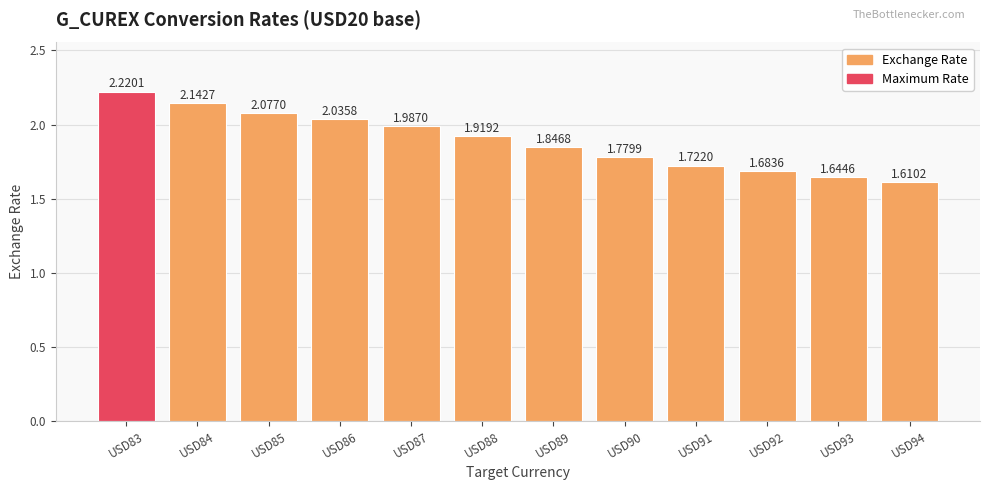

List the labels in order of value, smallest first.

USD94, USD93, USD92, USD91, USD90, USD89, USD88, USD87, USD86, USD85, USD84, USD83